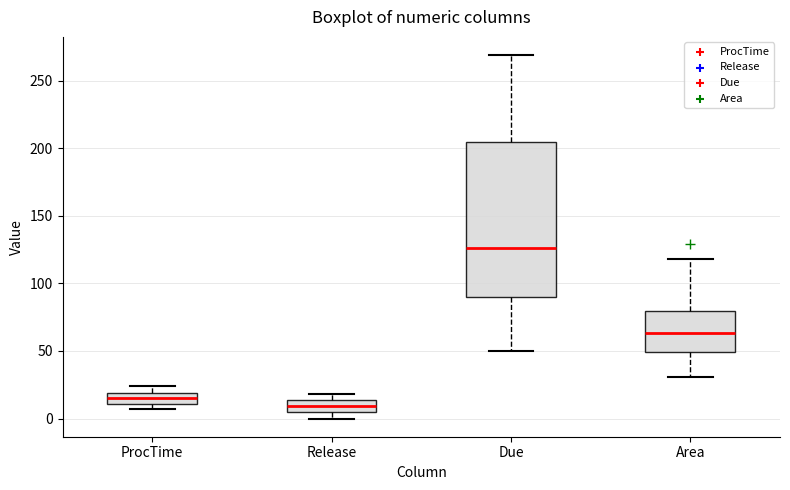

Reading left to right, read every box against the y-axis: the position of its median line, the range the box covers, and the ends of its whiskers. The values are not printed on the chart, so give them approximately, as read against the axis.

ProcTime: median 15, box 10 to 20, whiskers 5 to 25
Release: median 10, box 5 to 15, whiskers 0 to 20
Due: median 125, box 90 to 205, whiskers 50 to 270
Area: median 65, box 50 to 80, whiskers 30 to 120